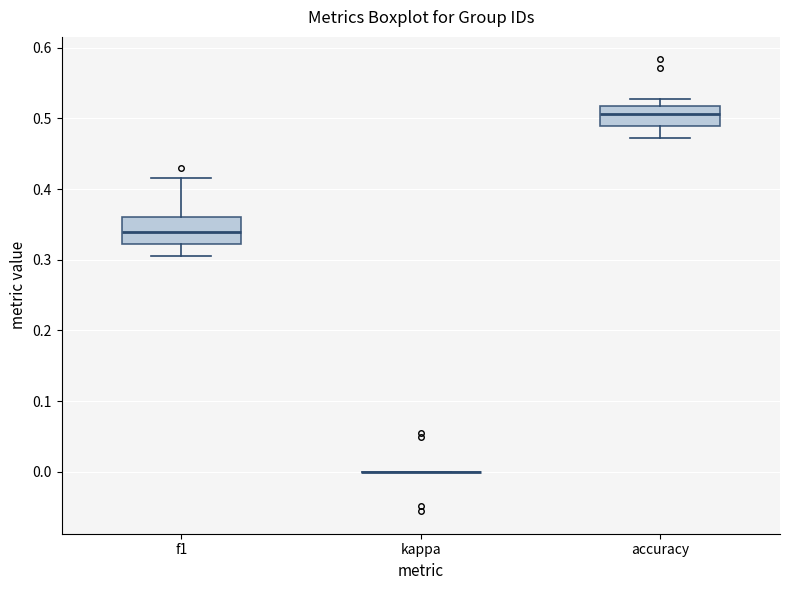

Where does the lower whisker of the box for accuracy end on the y-axis? The values are not printed on the chart, so give them approximately, as read against the axis.

0.47